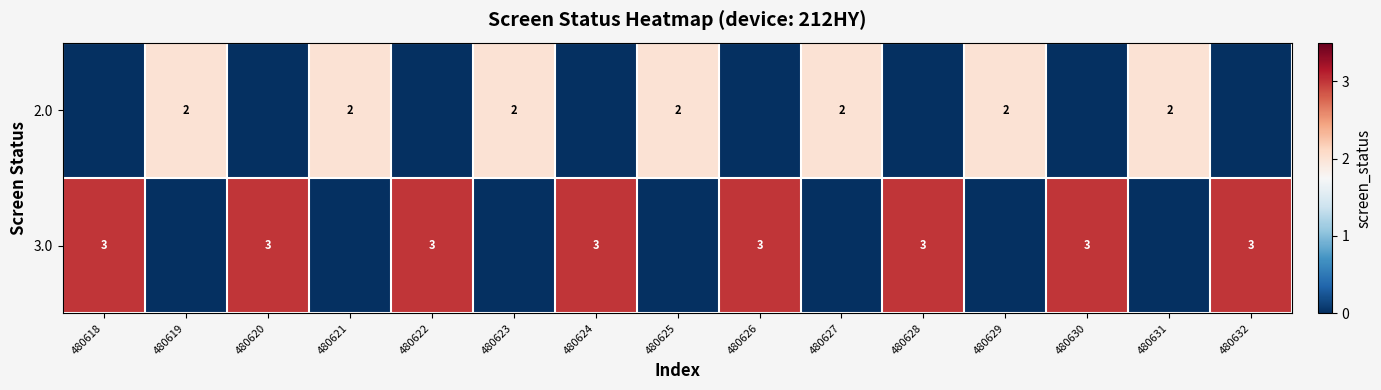

Between 480631 and 480619, which is larger?

480631